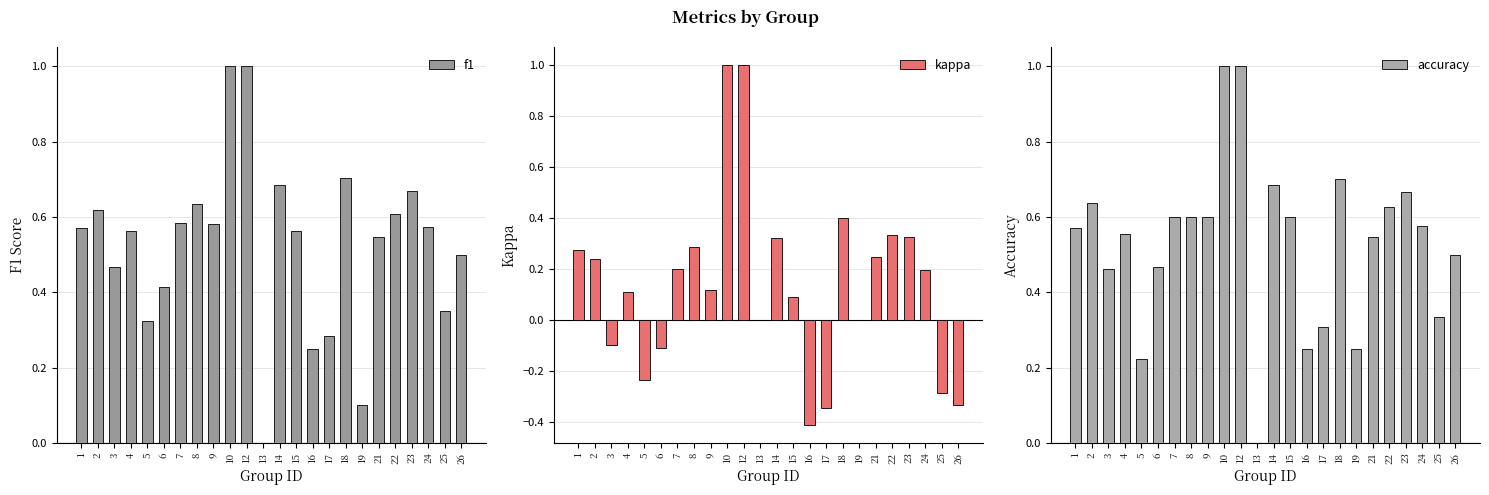

Which series has the widest spread of values?

kappa